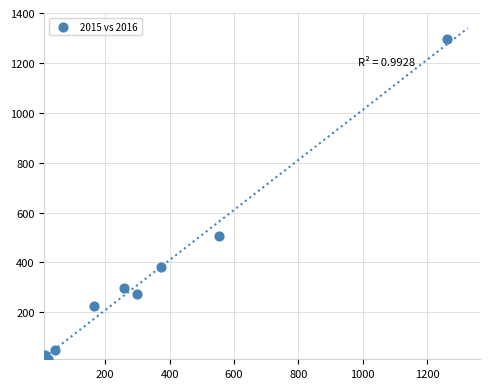

What Y value in the scatter plot is closest to 655?

505